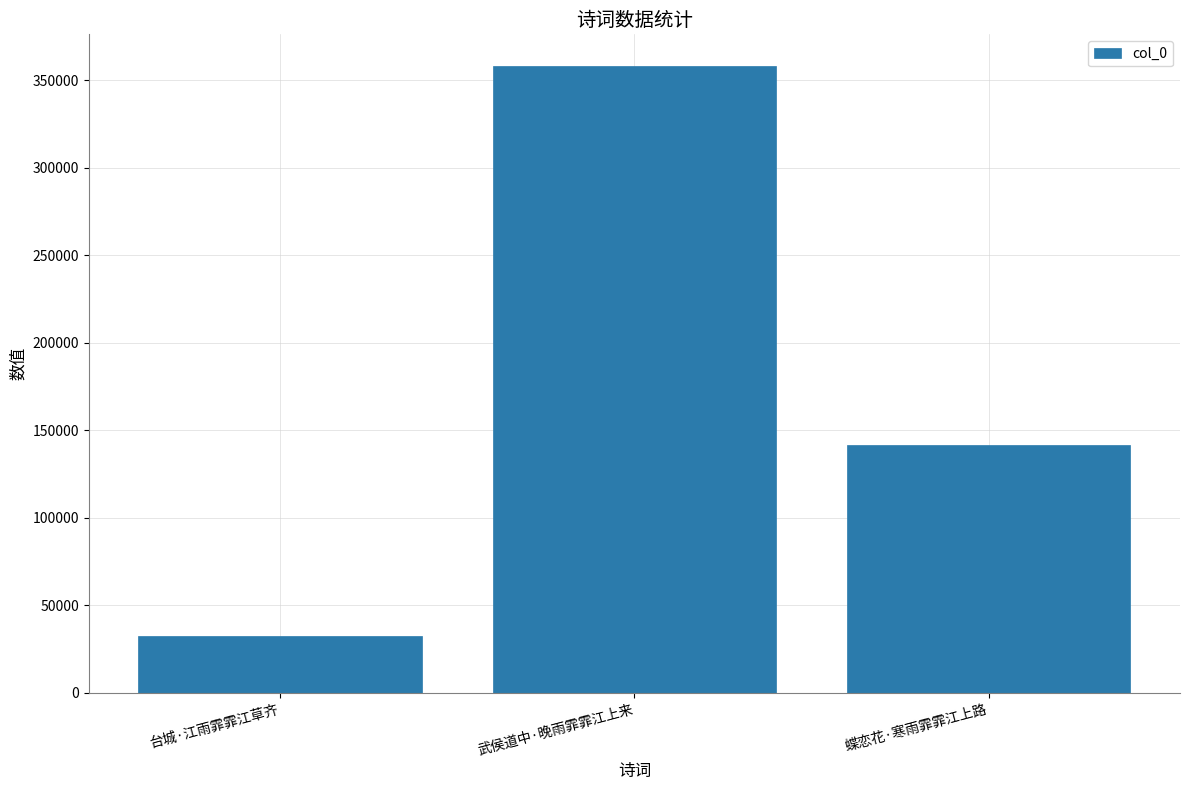

What is the sum of all values?

532378